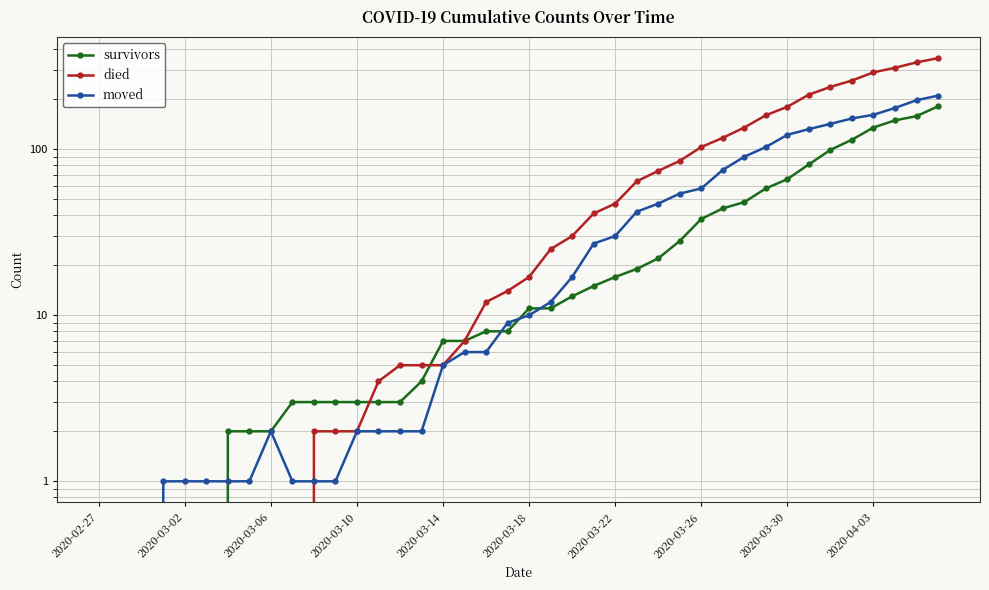

At 31, list the series in order from largest to smallest.

died, moved, survivors